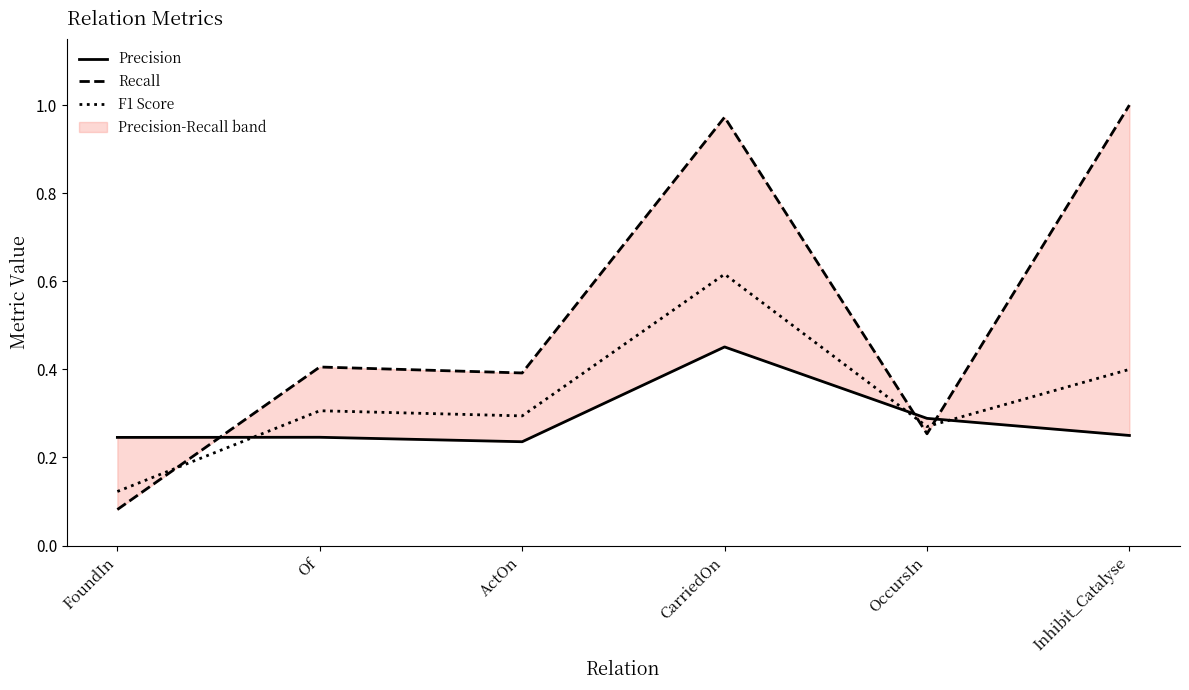

How many intersections are there between Recall and Precision?

3